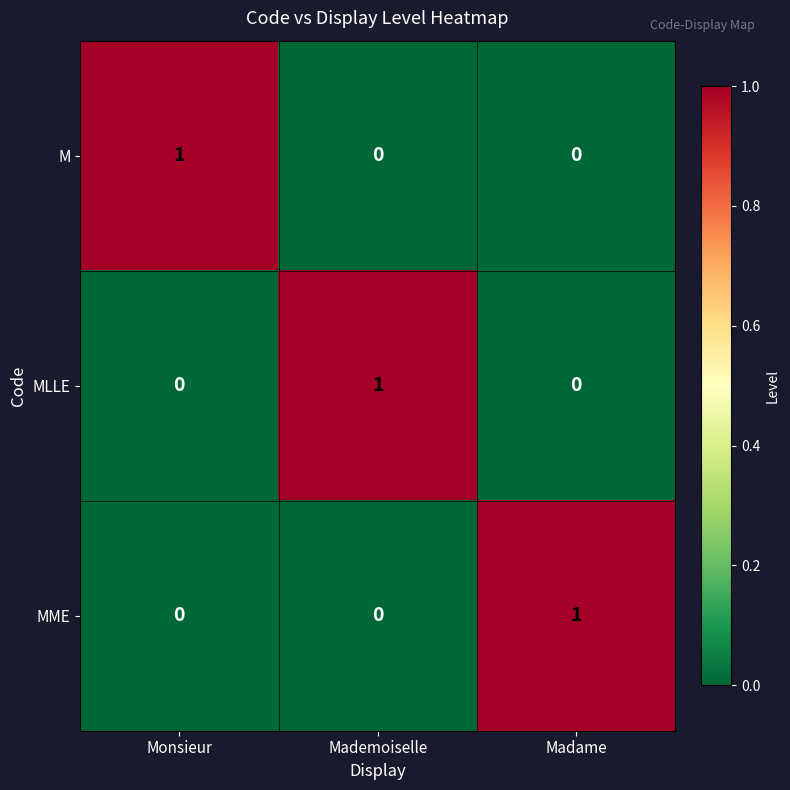

How many MME values are between 0 and 1?

3